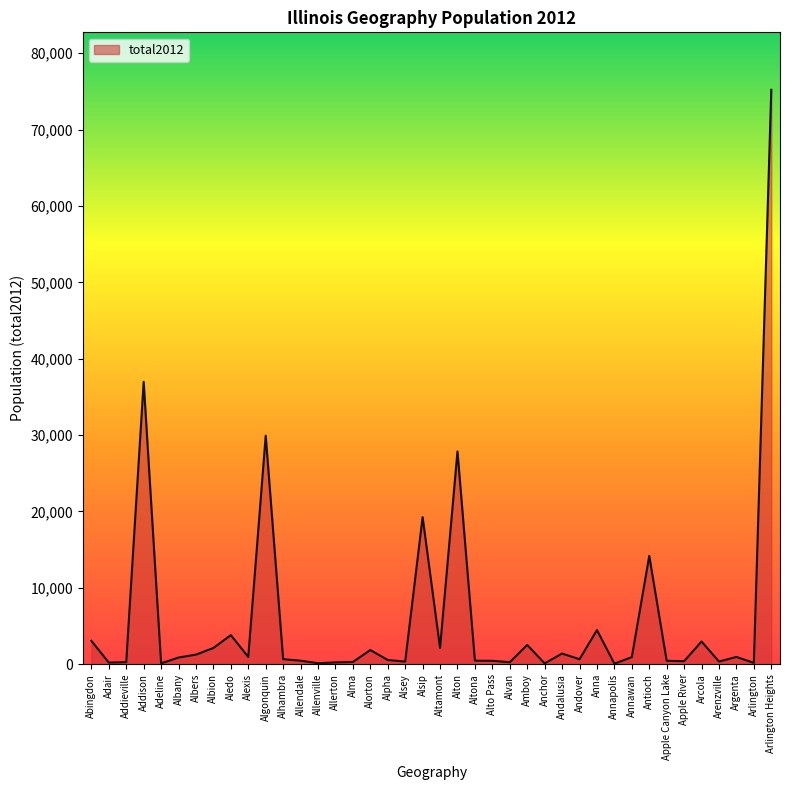

What is the average value?

5986